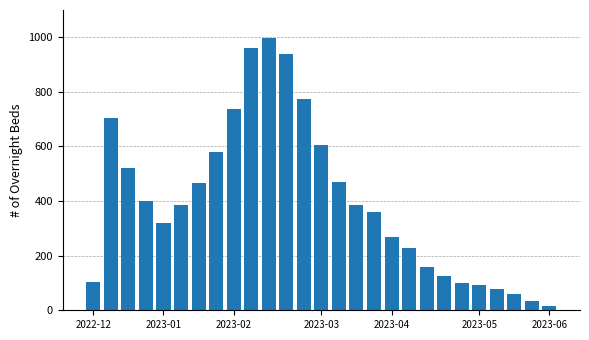

What is the difference between the second highest and second lowest values?

926